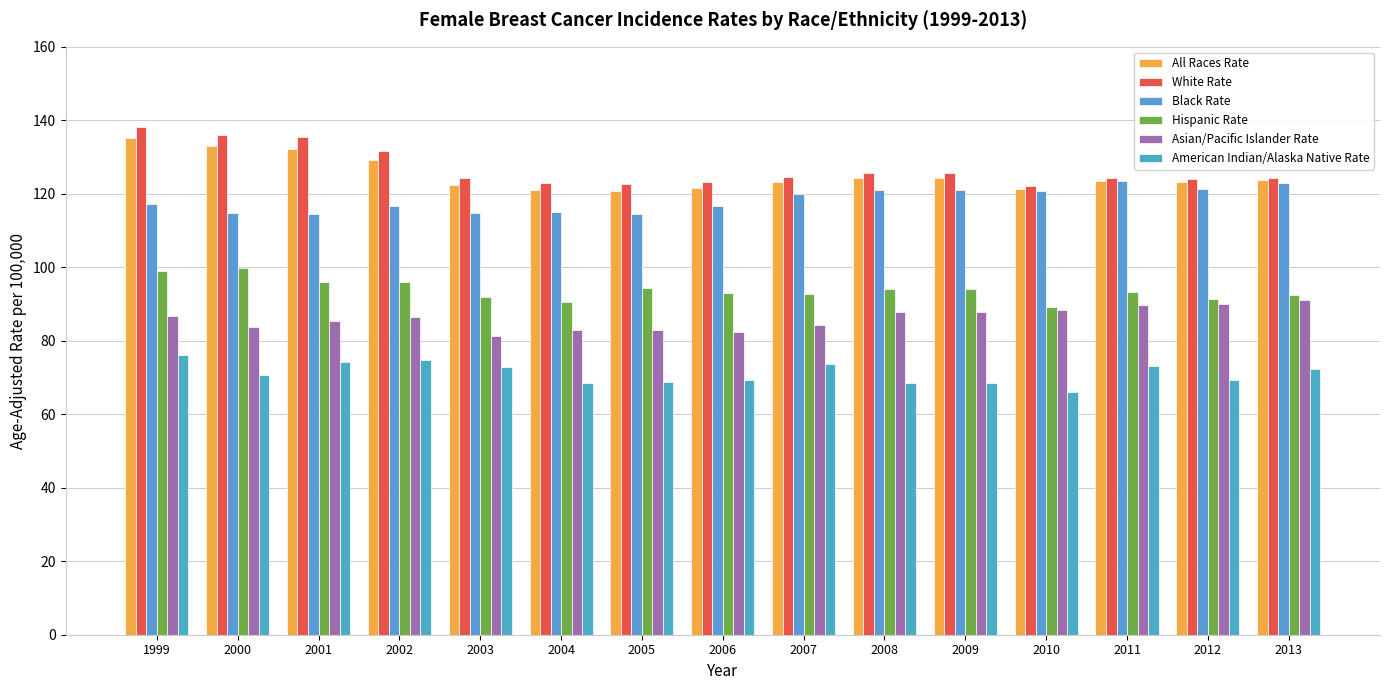

At how many categories does at least one series exceed 132?

3